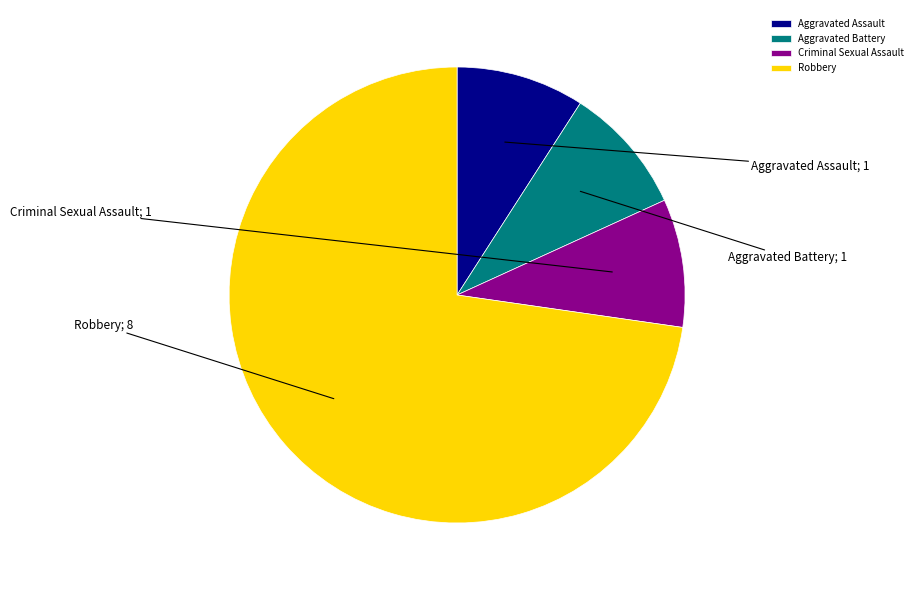

What is the majority slice?

Robbery